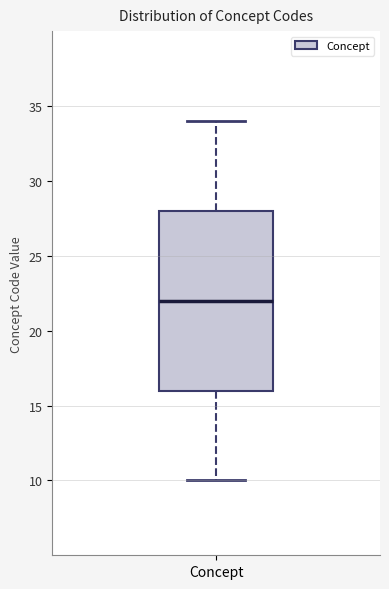

Where does the upper whisker of the box for Concept end on the y-axis? The values are not printed on the chart, so give them approximately, as read against the axis.

34